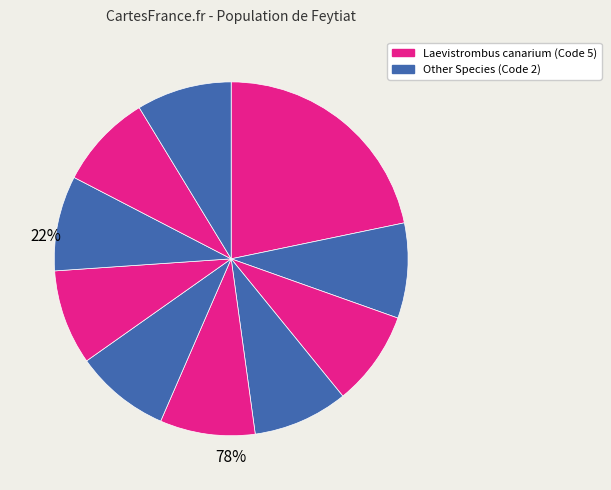

How many slices are in this pie chart?

10